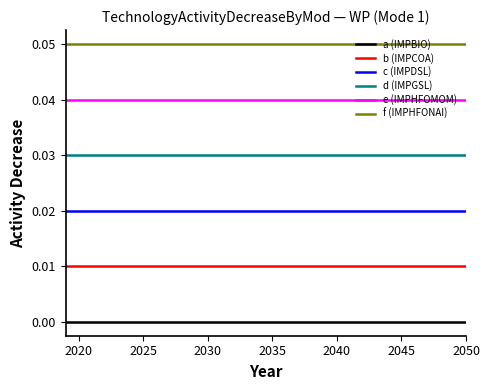

True or false: b (IMPCOA) and d (IMPGSL) intersect in this chart.

False